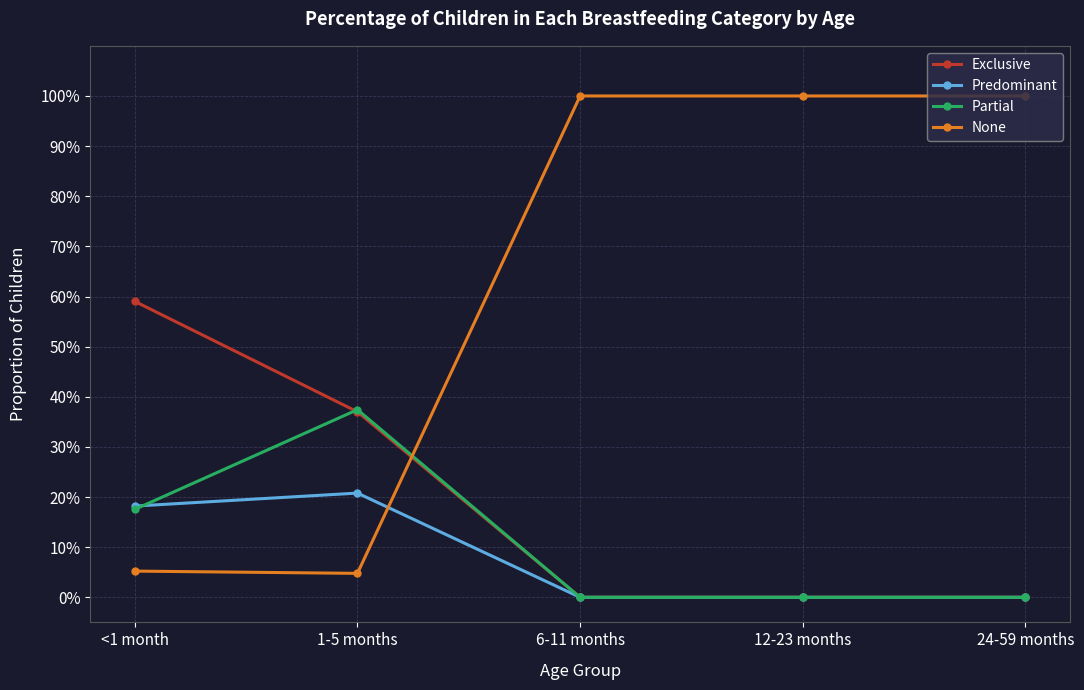

How many times do Predominant and None cross each other?

1